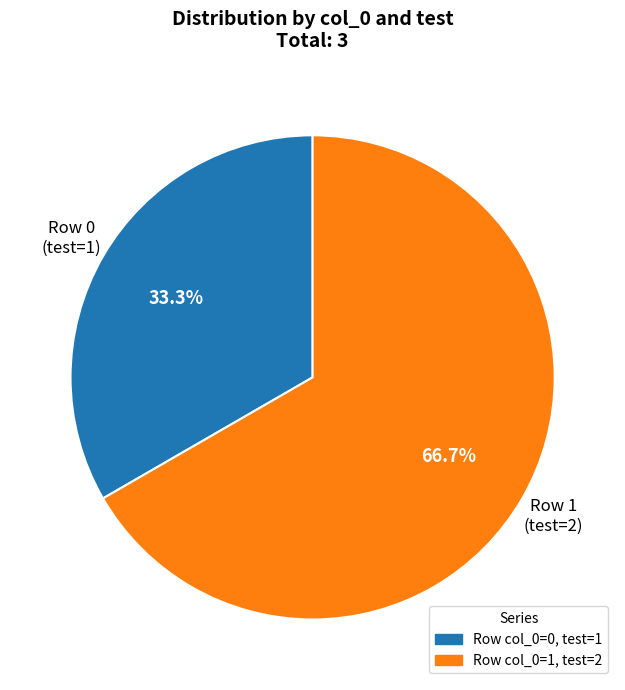

Is there any slice that represents more than half of the pie?

Yes